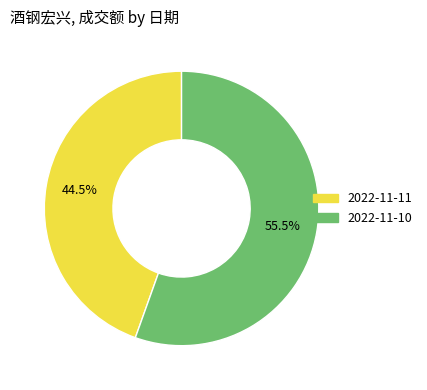

Which category accounts for the majority?

2022-11-10